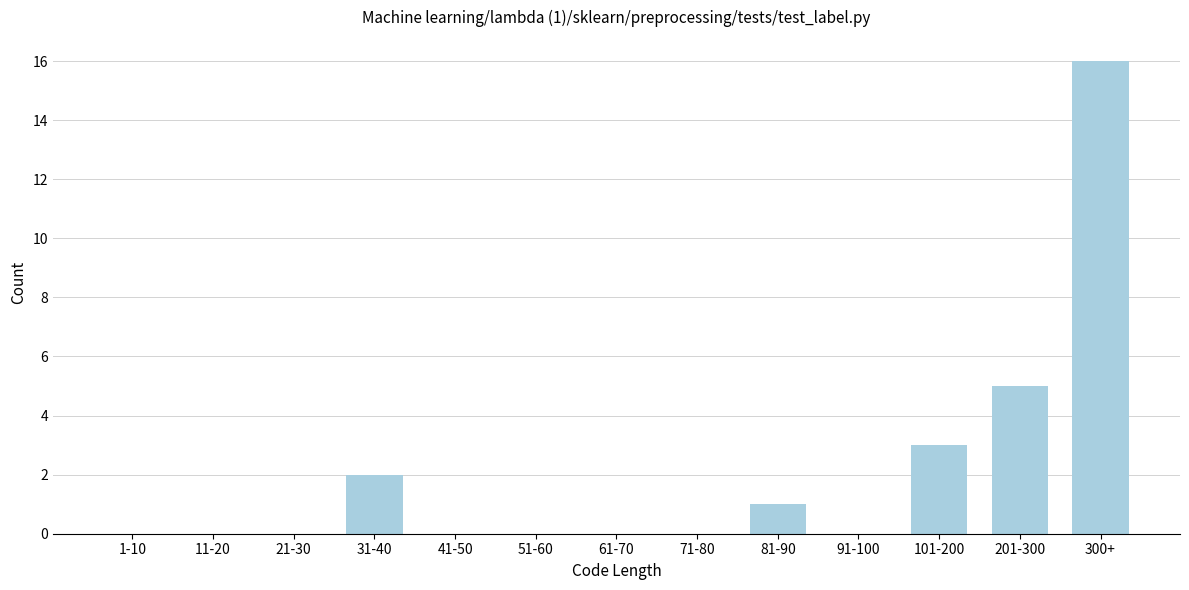

Reading right to left, list all the values displayed in this chart.

300+=16	201-300=5	101-200=3	91-100=0	81-90=1	71-80=0	61-70=0	51-60=0	41-50=0	31-40=2	21-30=0	11-20=0	1-10=0